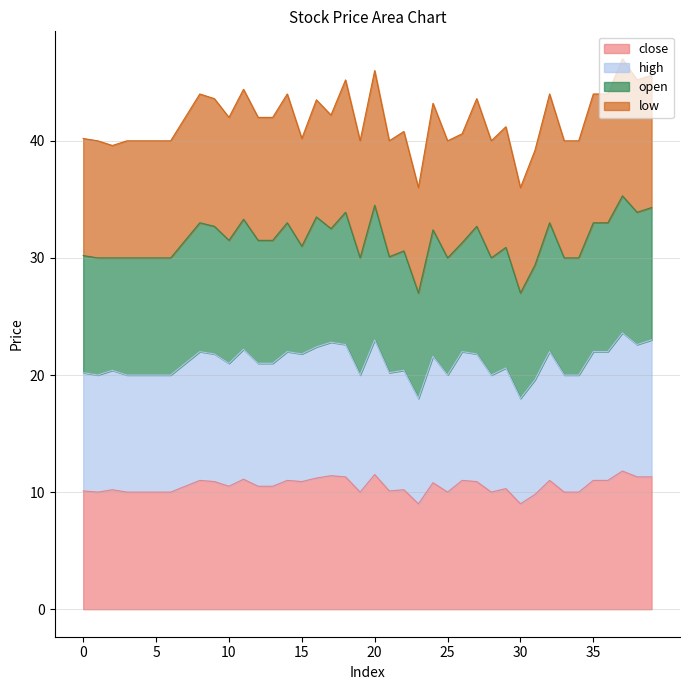

Rank the categories by high value from lowest to highest.

23, 30, 31, 1, 3, 4, 5, 6, 19, 25, 28, 33, 34, 0, 21, 2, 22, 29, 7, 10, 12, 13, 24, 9, 15, 27, 8, 14, 26, 32, 35, 36, 11, 16, 18, 38, 17, 20, 39, 37